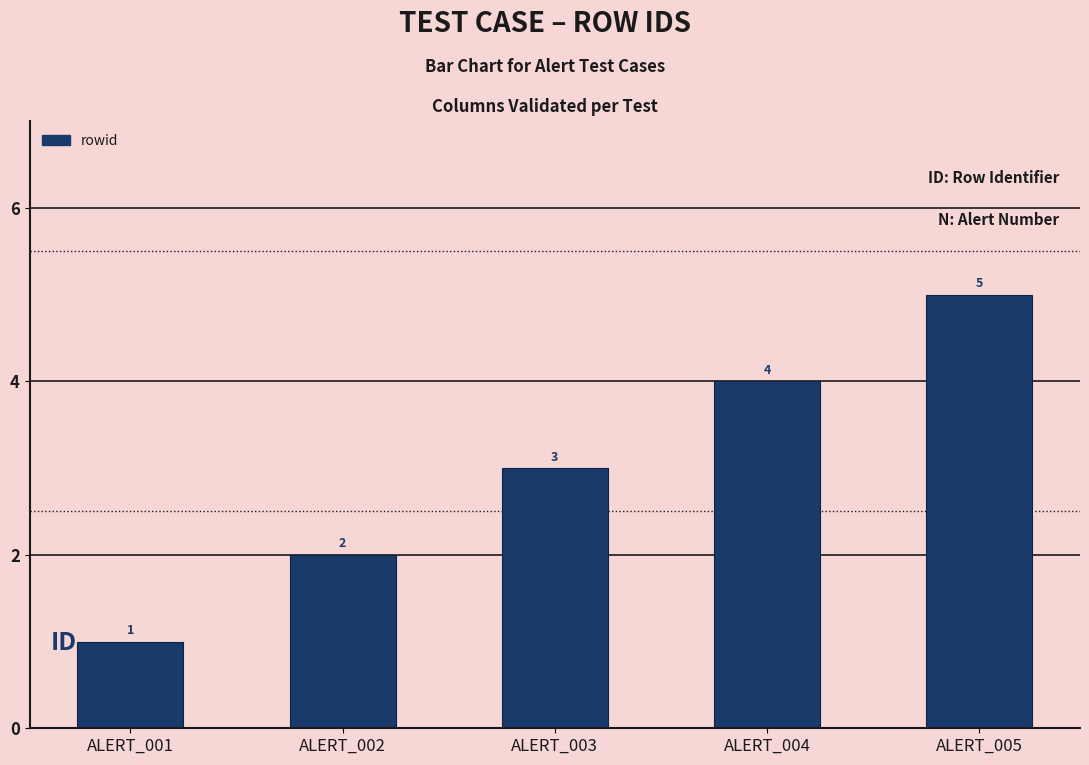

List the labels in order of value, largest first.

ALERT_005, ALERT_004, ALERT_003, ALERT_002, ALERT_001